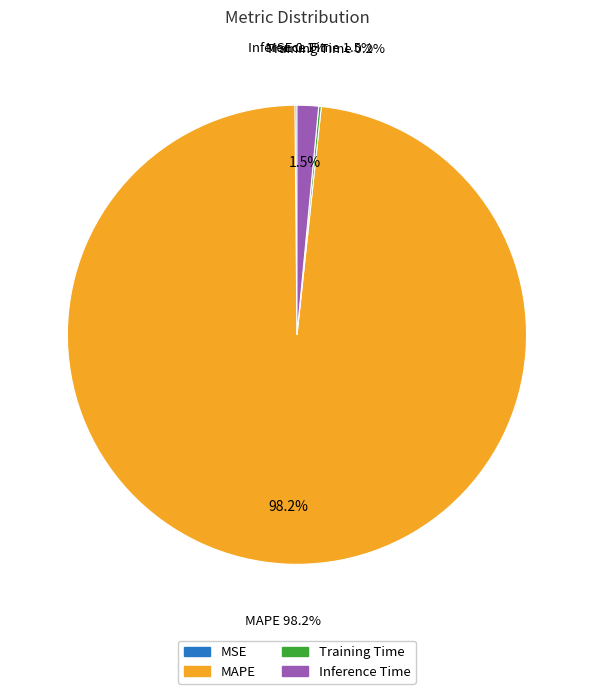

What is the total percentage of Training Time and MAPE?

98.3%